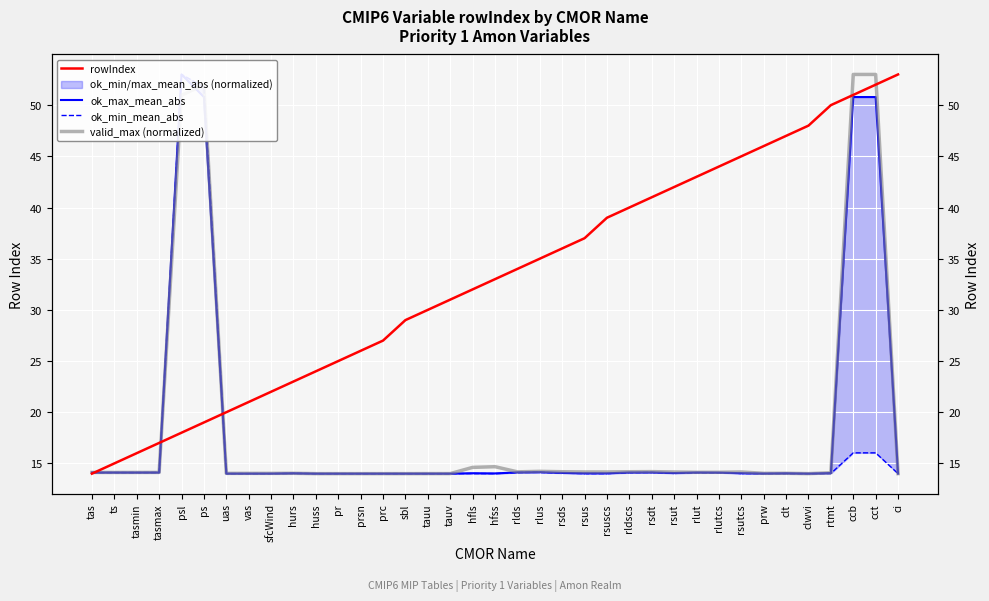

The value of rowIndex at clwvi is 48.0. True or false?

True